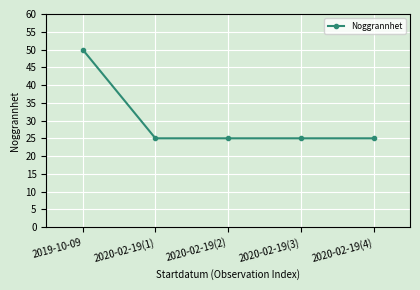

What is the minimum value shown in the chart?

25